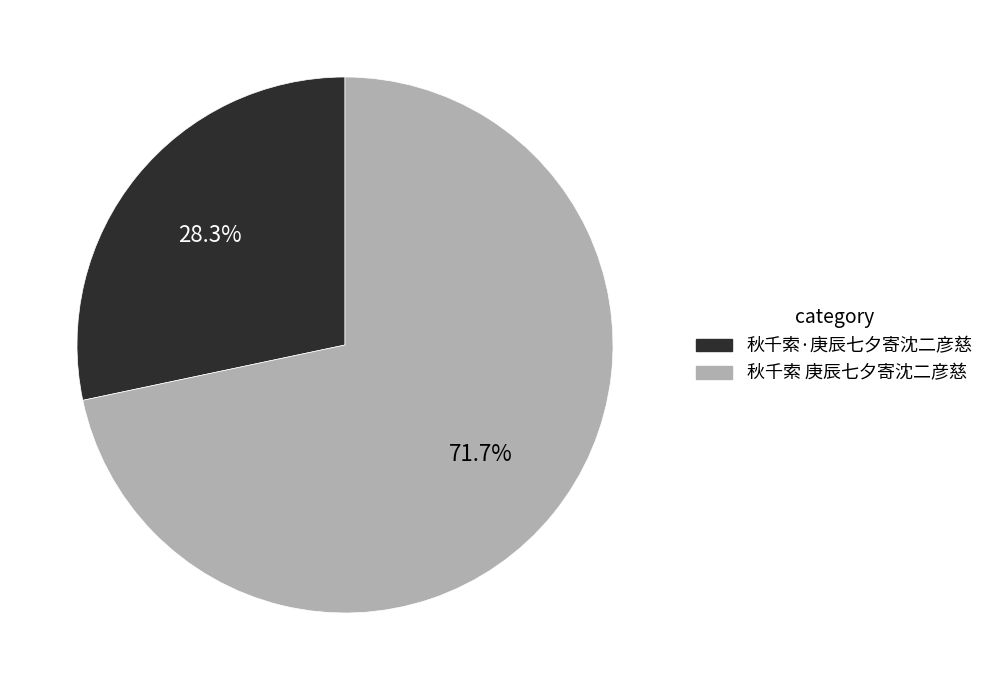

To the nearest percent, what is the difference between the largest and smallest slice percentages?

43%